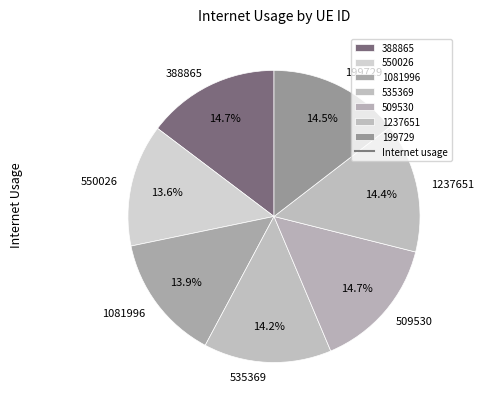

What percentage is the 535369 slice, to the nearest percent?

14%